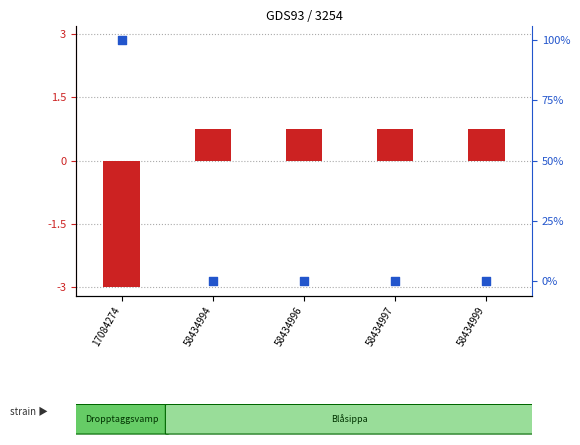

Which series reaches the minimum Y coordinate?

log ratio